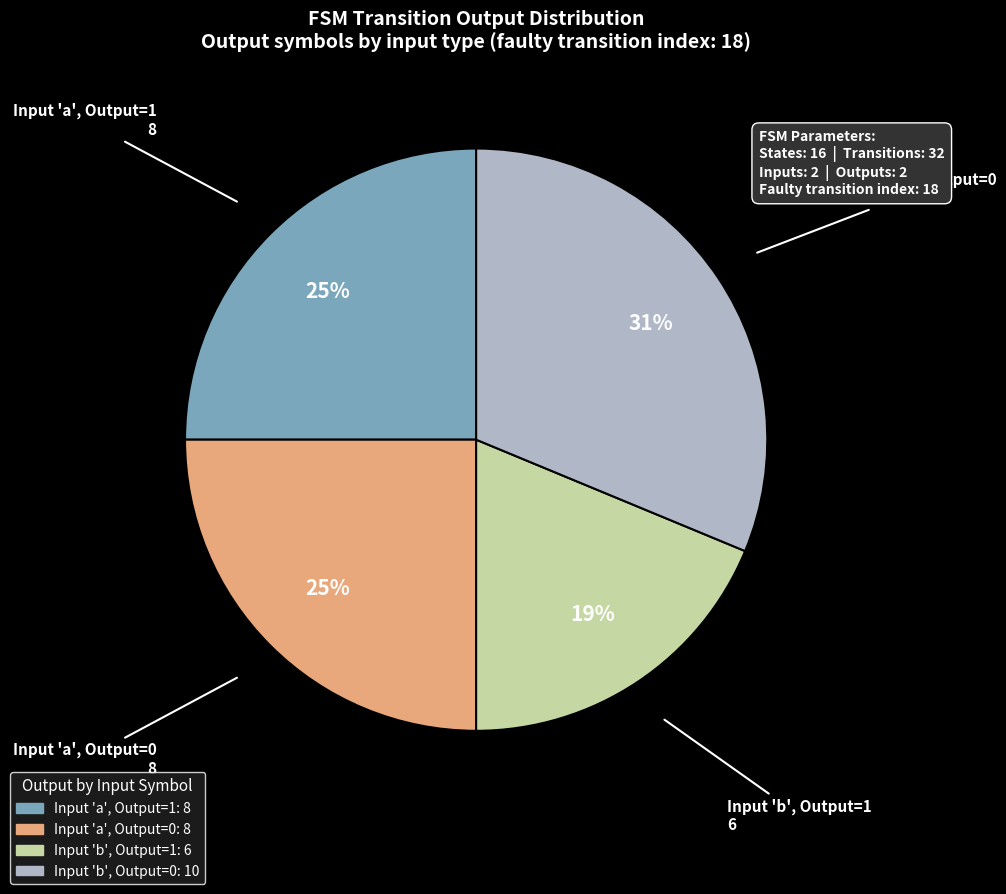

Is there a majority slice in this chart?

No